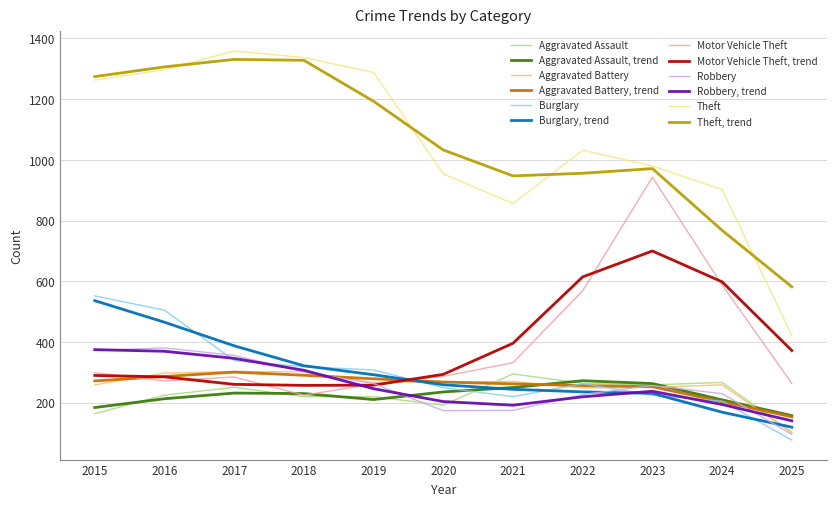

Is this an area chart (filled region under the line)?

No